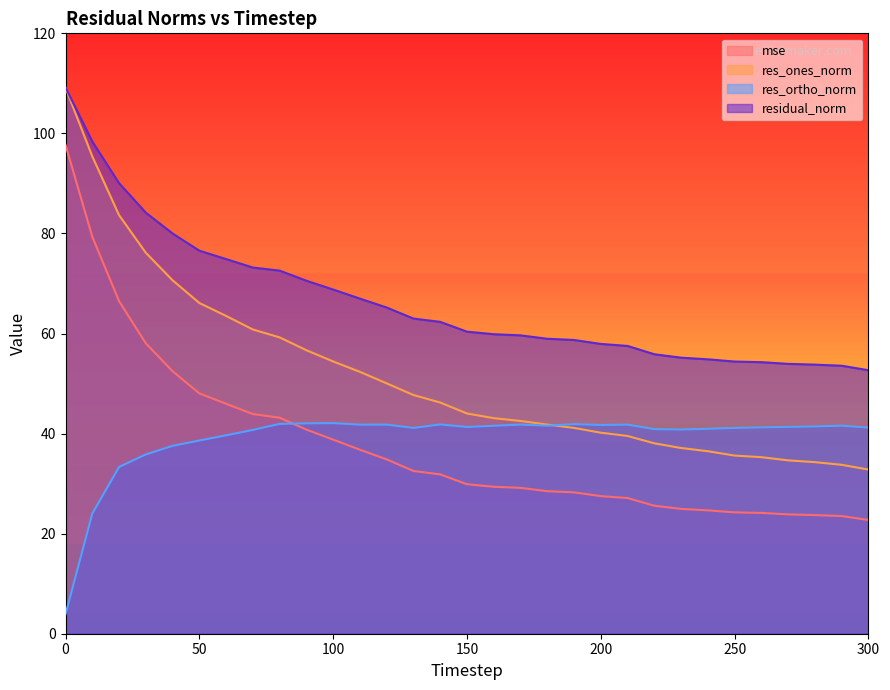

At how many categories does at least one series exceed 46?

31